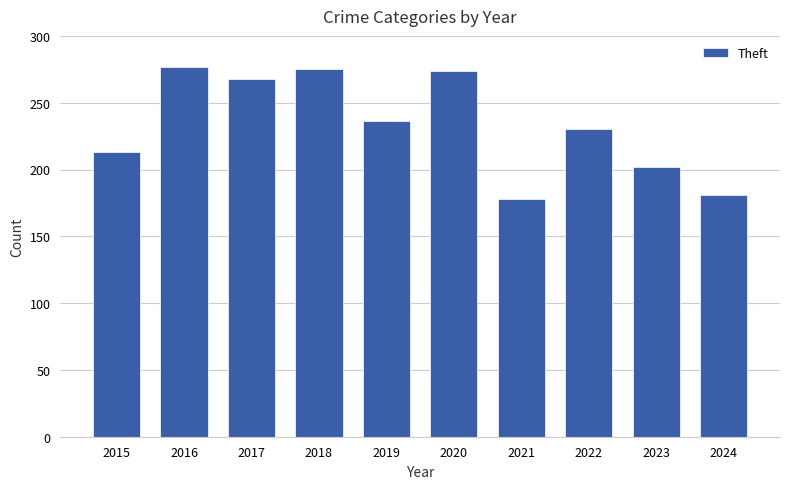

The value at 2015 is 323. True or false?

False